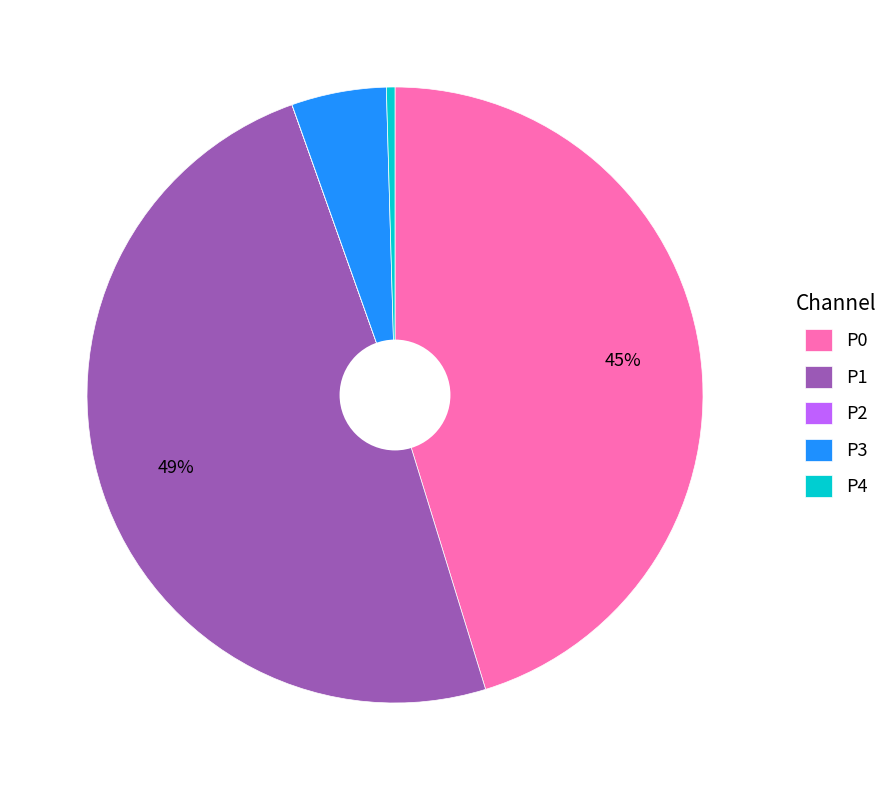

Is there a majority slice in this chart?

No